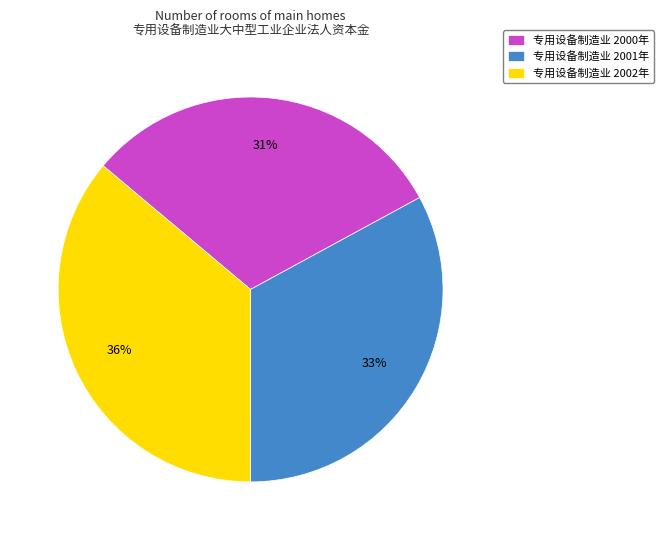

What is the ratio of the value at 专用设备制造业 2000年 to the value at 专用设备制造业 2002年?

0.9